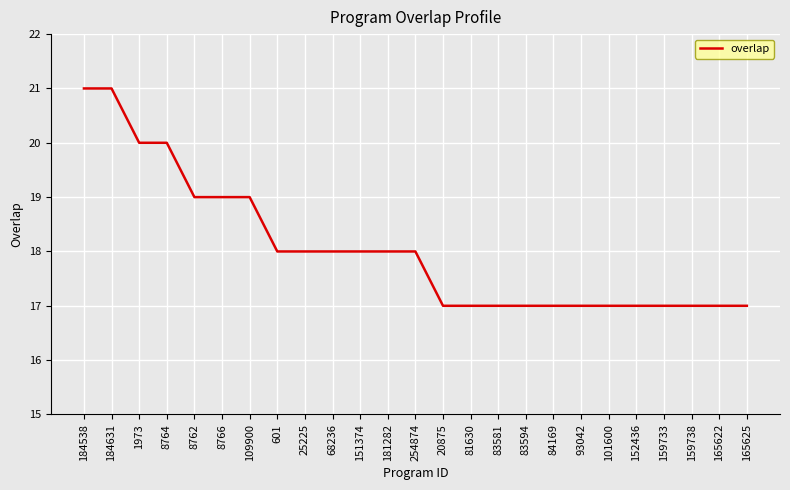

Reading left to right, what are all the values shown in this chart?

184538=21	184631=21	1973=20	8764=20	8762=19	8766=19	109900=19	601=18	25225=18	68236=18	151374=18	181282=18	254874=18	20875=17	81630=17	83581=17	83594=17	84169=17	93042=17	101600=17	152436=17	159733=17	159738=17	165622=17	165625=17